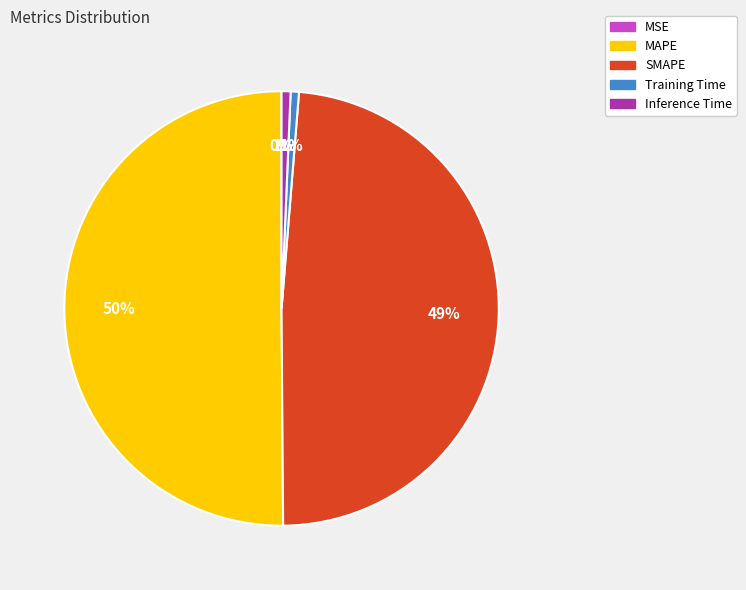

To the nearest percent, what is the difference between the Inference Time and MAPE slice percentages?

49%